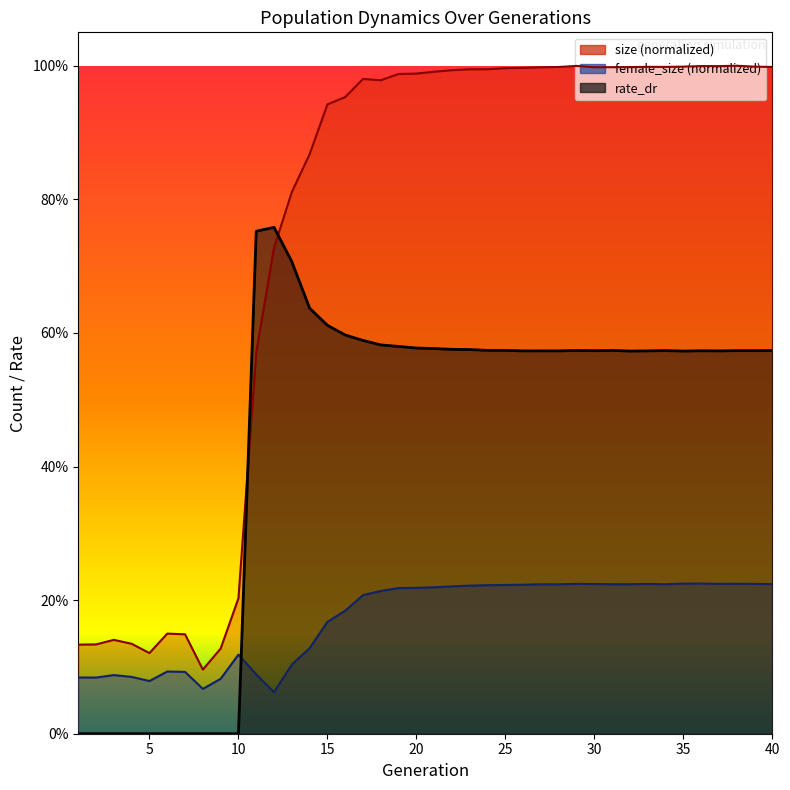

True or false: rate_dr and size intersect in this chart.

True